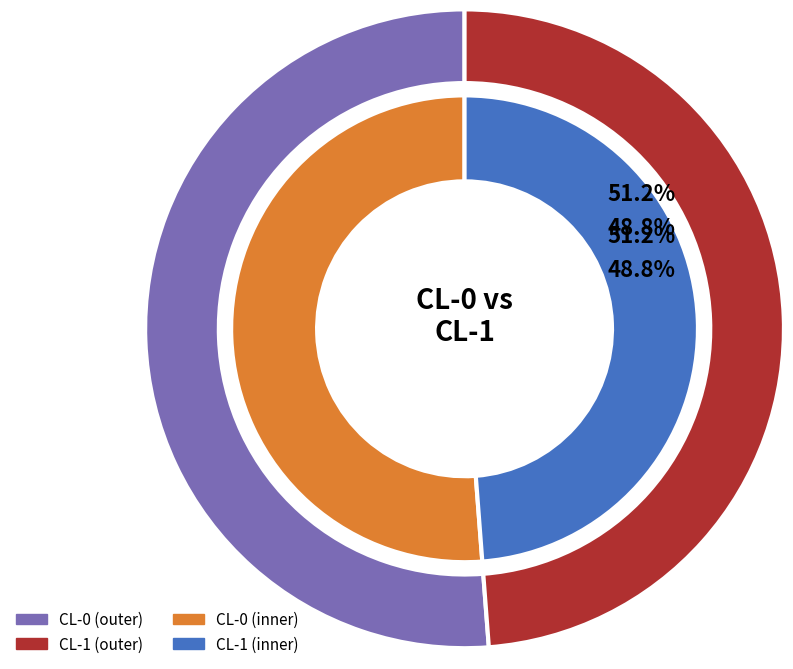

Which has a higher value, CL-0 or CL-1?

CL-0